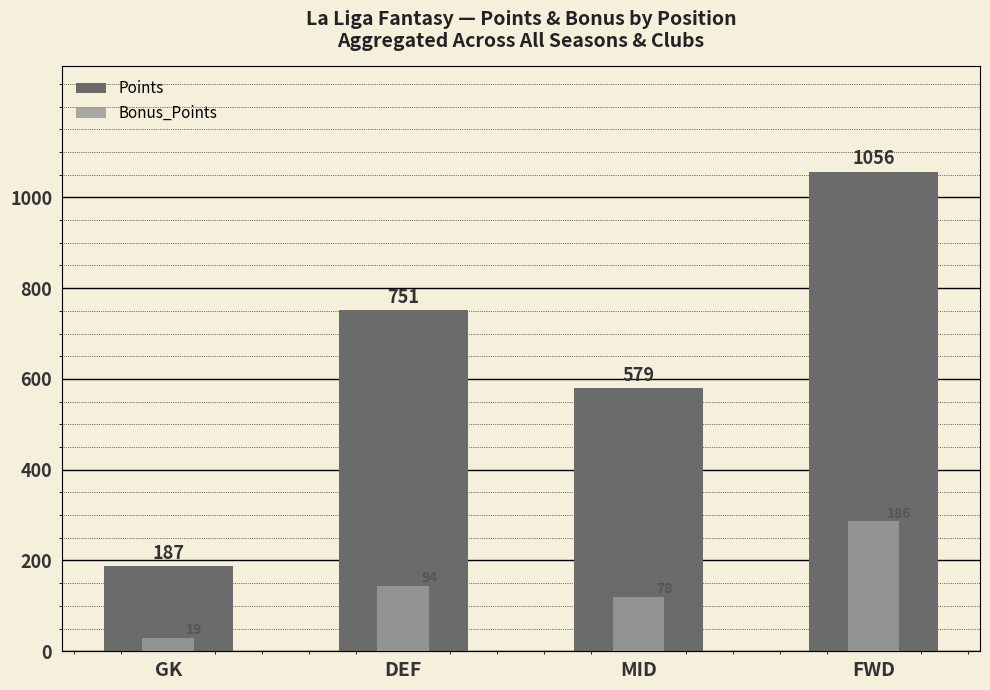

Reading left to right, transcribe all the data shown in this chart.

Points: 187	751	579	1056
Bonus_Points: 19	94	78	186